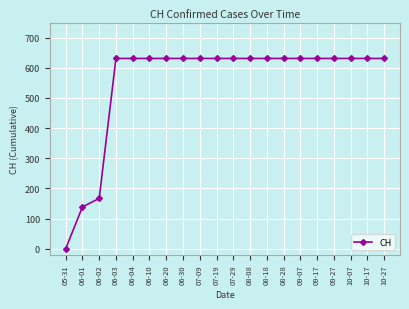

What is the label of the 12th point from the right?

07-09